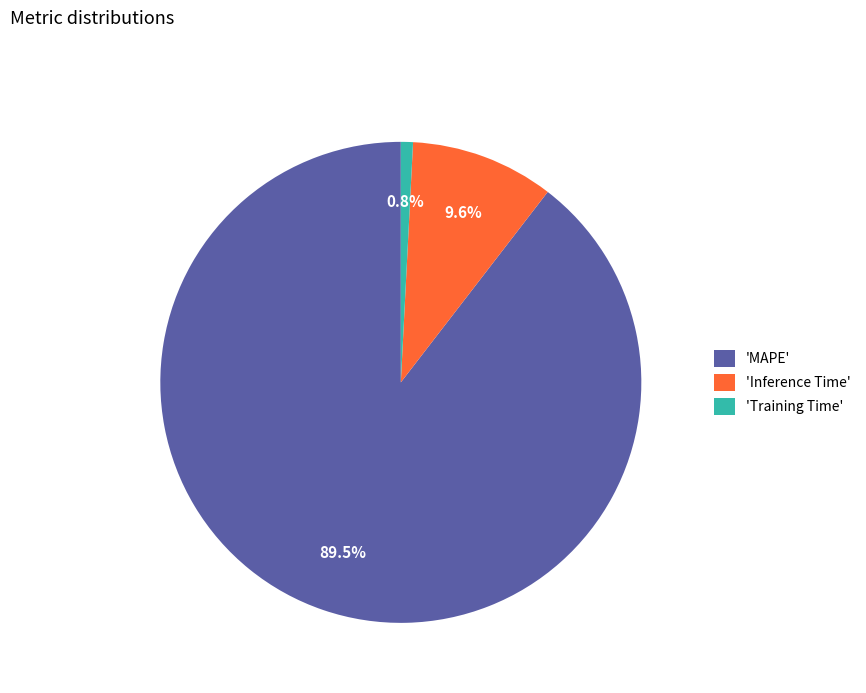

Does any single category account for the majority?

Yes